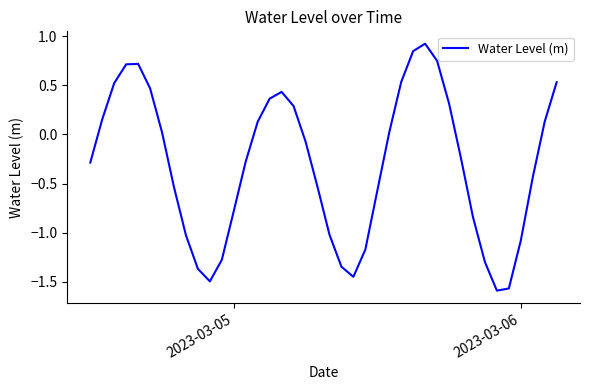

How many values are below zero?

22